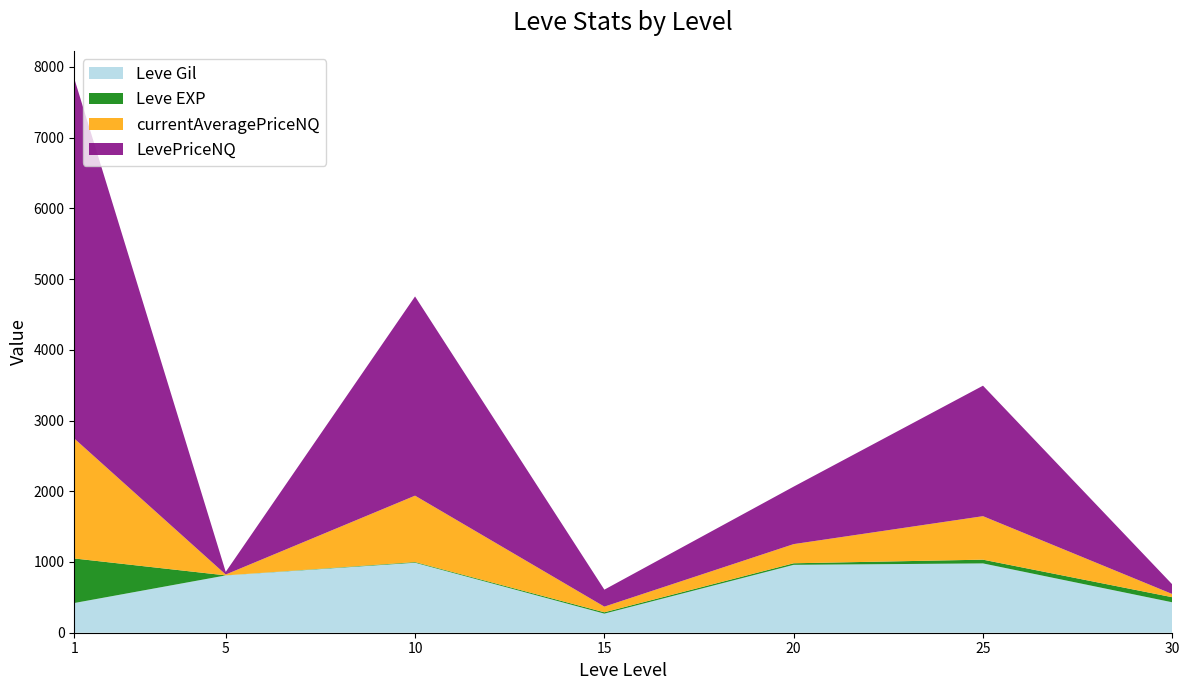

What is the lowest value of the Leve Gil series?

270